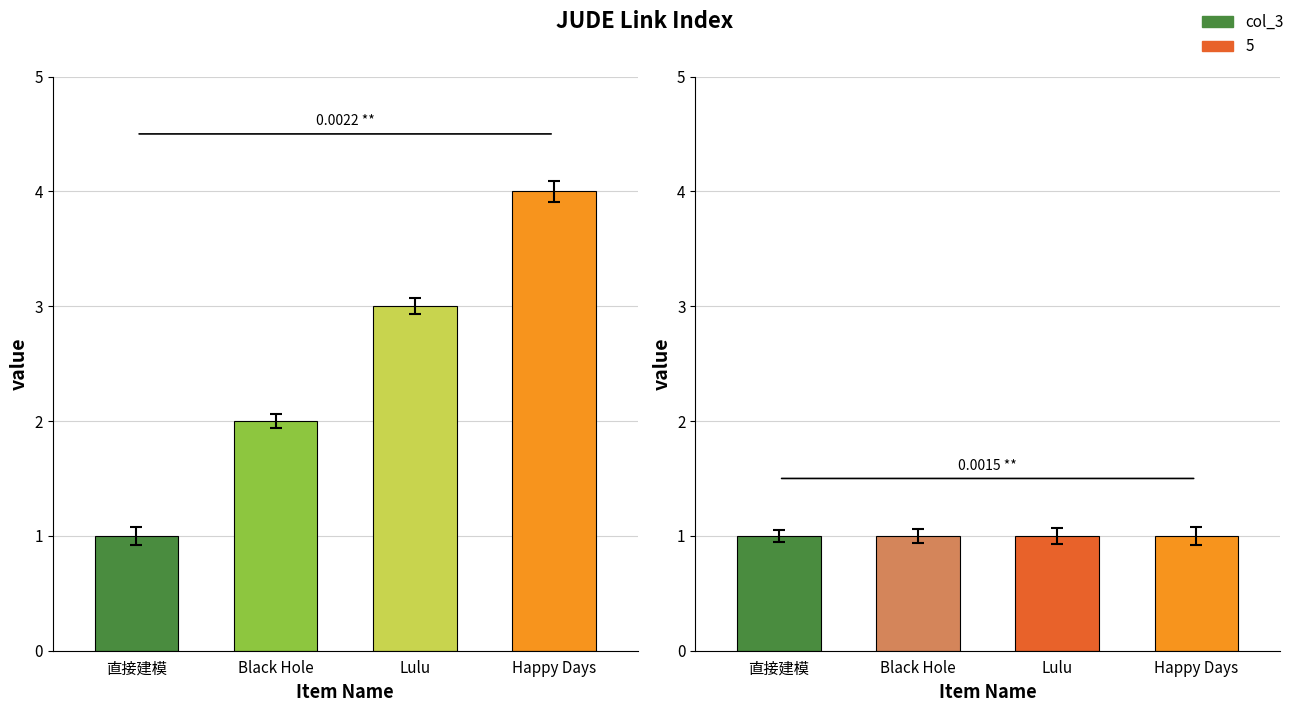

What is the value of the 3rd bar from the left?

3